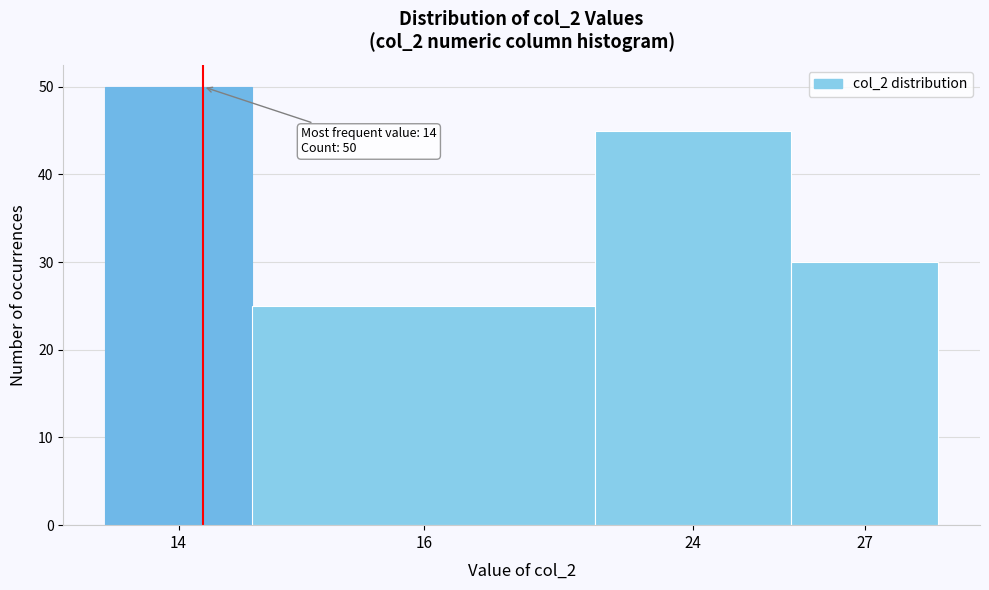

Reading left to right, what are all the values shown in this chart?

14=50	16=25	24=45	27=30